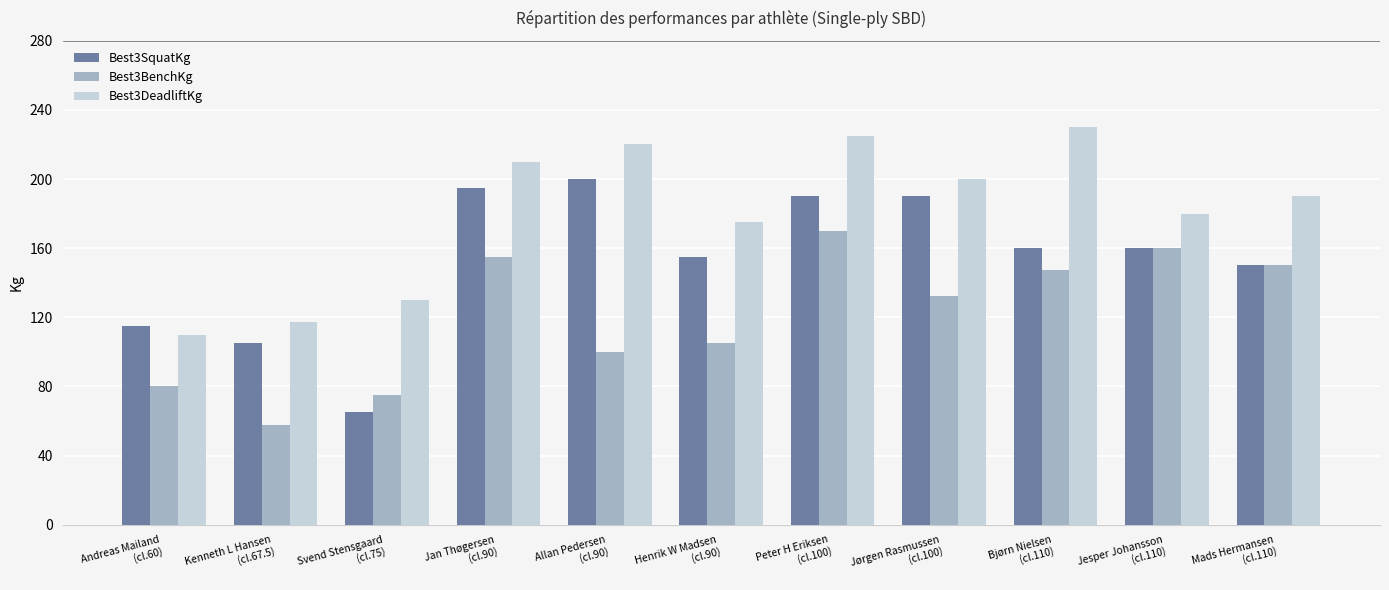

How many data points does each series have?

11